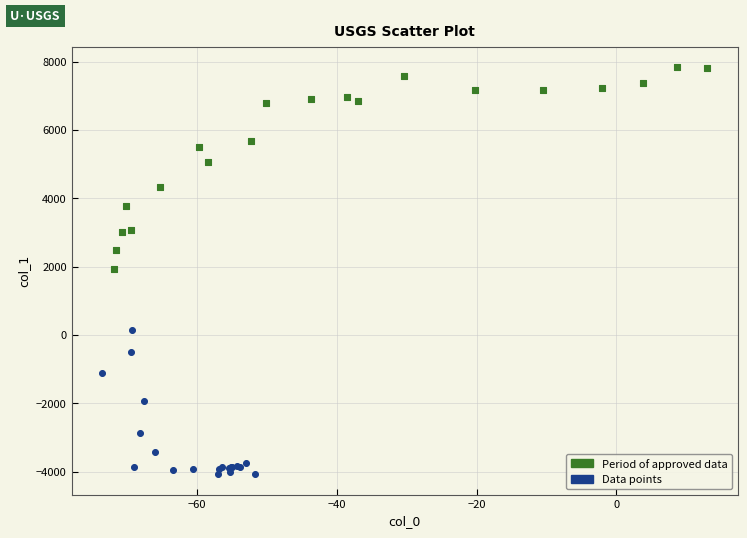

Which series has the widest spread of Y values?

Period of approved data